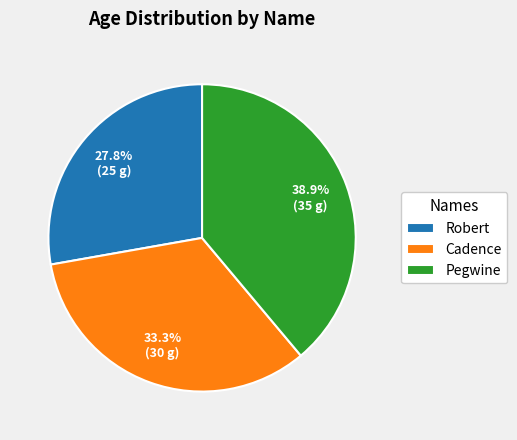

What is the largest slice in the pie chart?

Pegwine